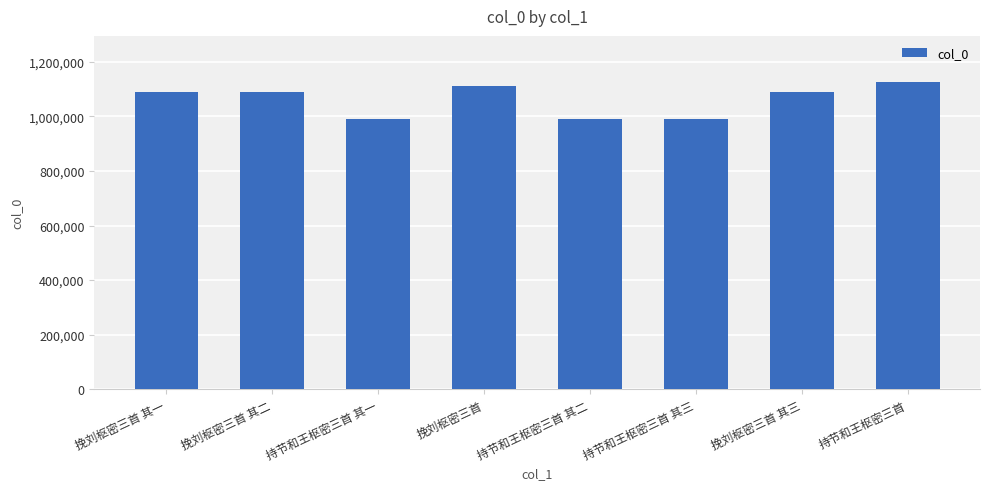

What is the change in value from 持节和王枢密三首 其一 to 持节和王枢密三首 其三?

-2